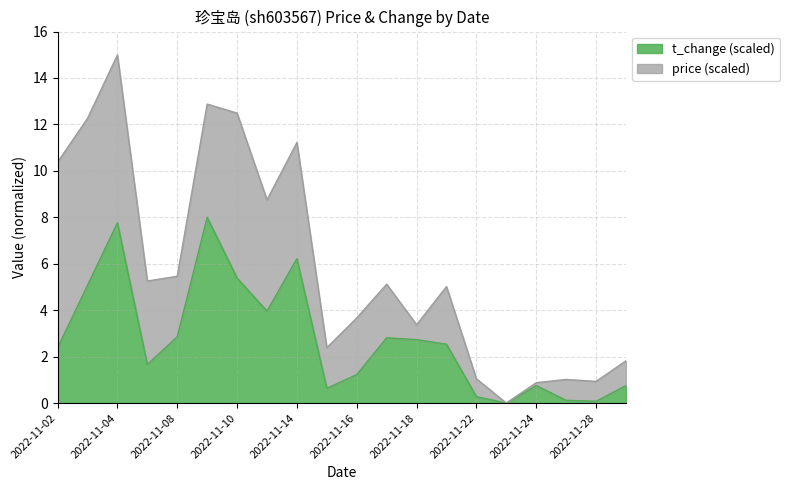

Is it true that the value at 2022-11-11 is 4.0?

True